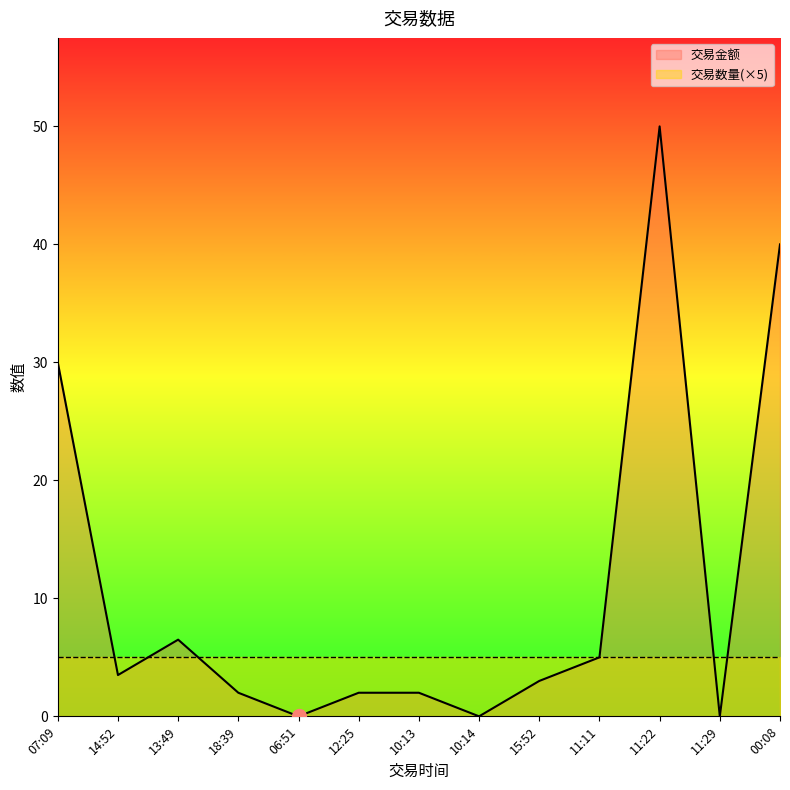

Which series has the widest spread of values?

交易金额